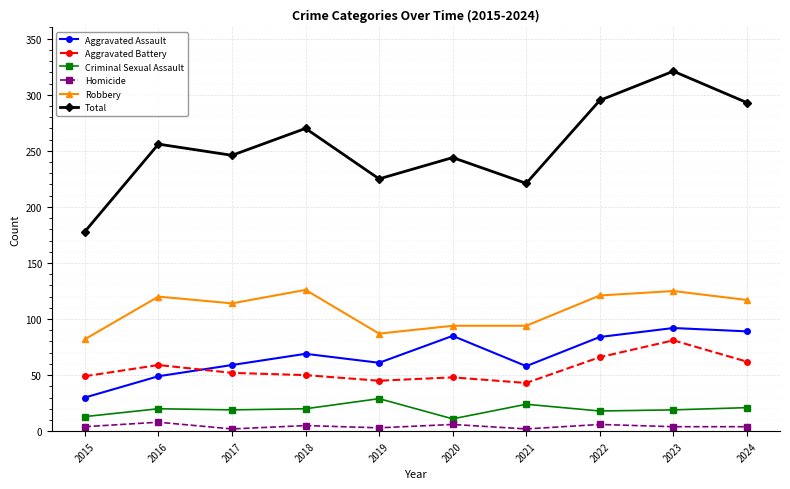

Which label corresponds to the largest value in the chart?

2023